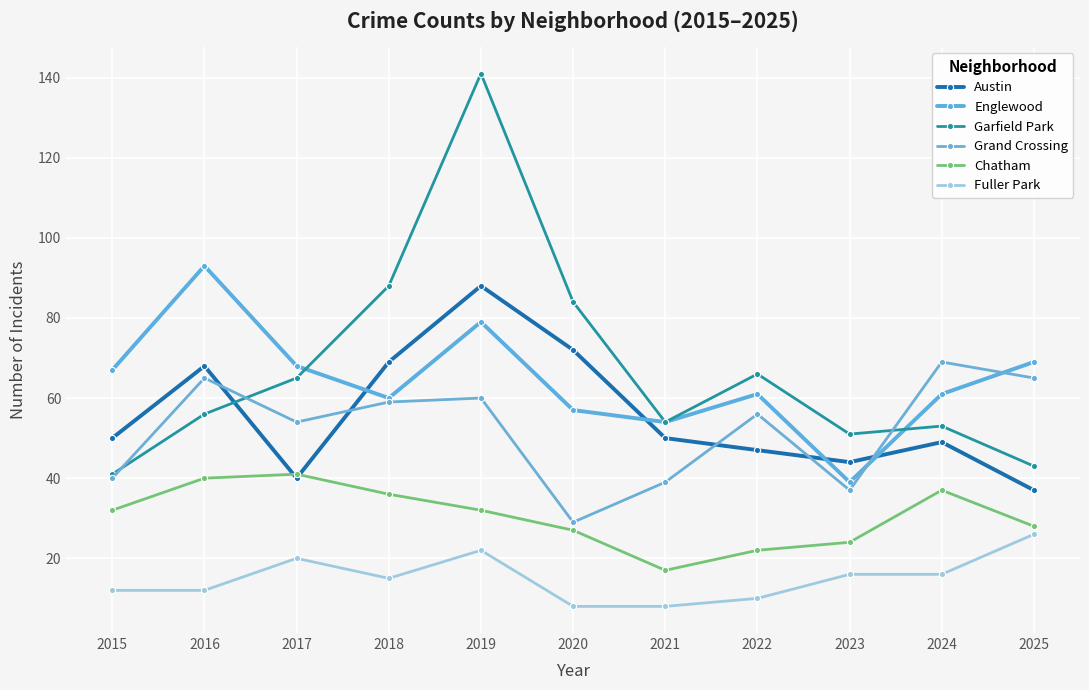

What is the value of the Englewood point at the 10th from the left?

61